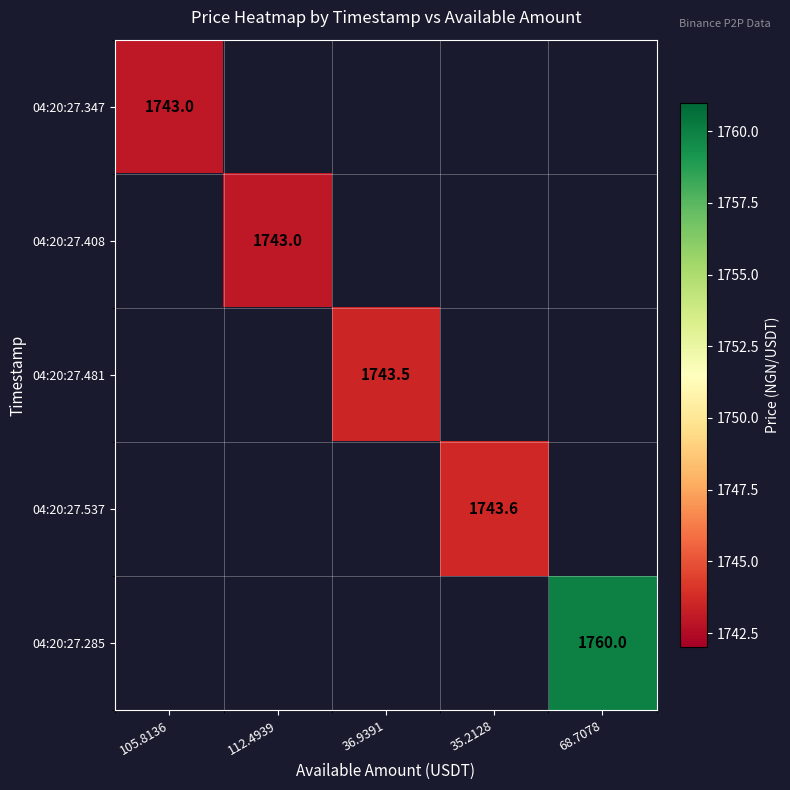

Is it true that 04:20:27.537 equals 2457.4 at 35.2128?

False